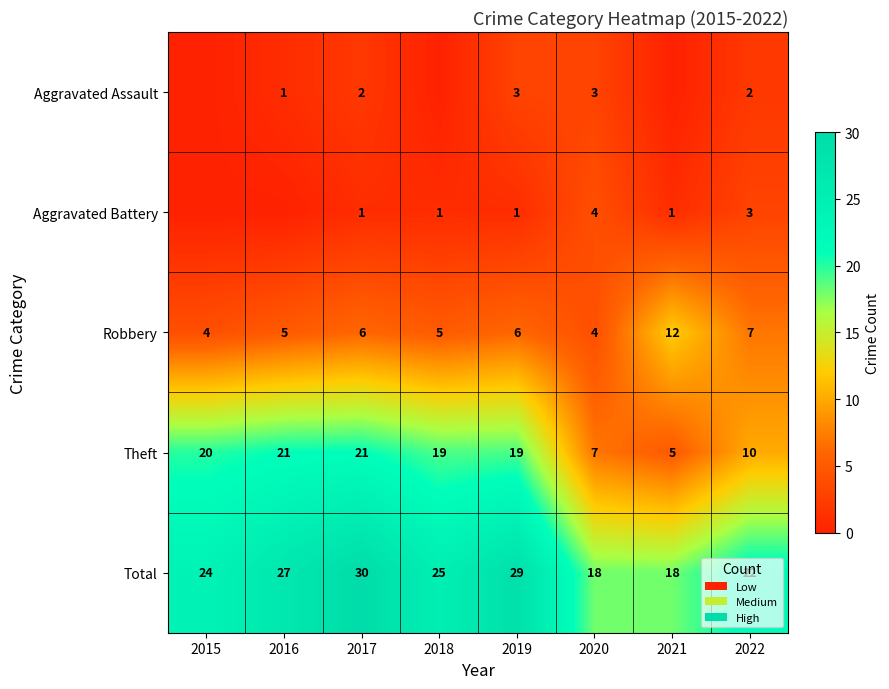

What value does the Theft series have at 2018, to the nearest 10?

20